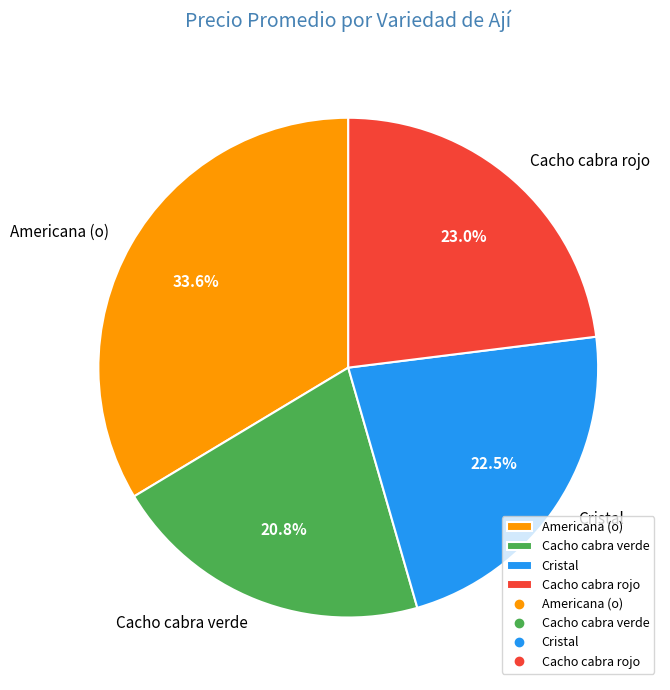

What is the smallest slice in the pie chart?

Cacho cabra verde